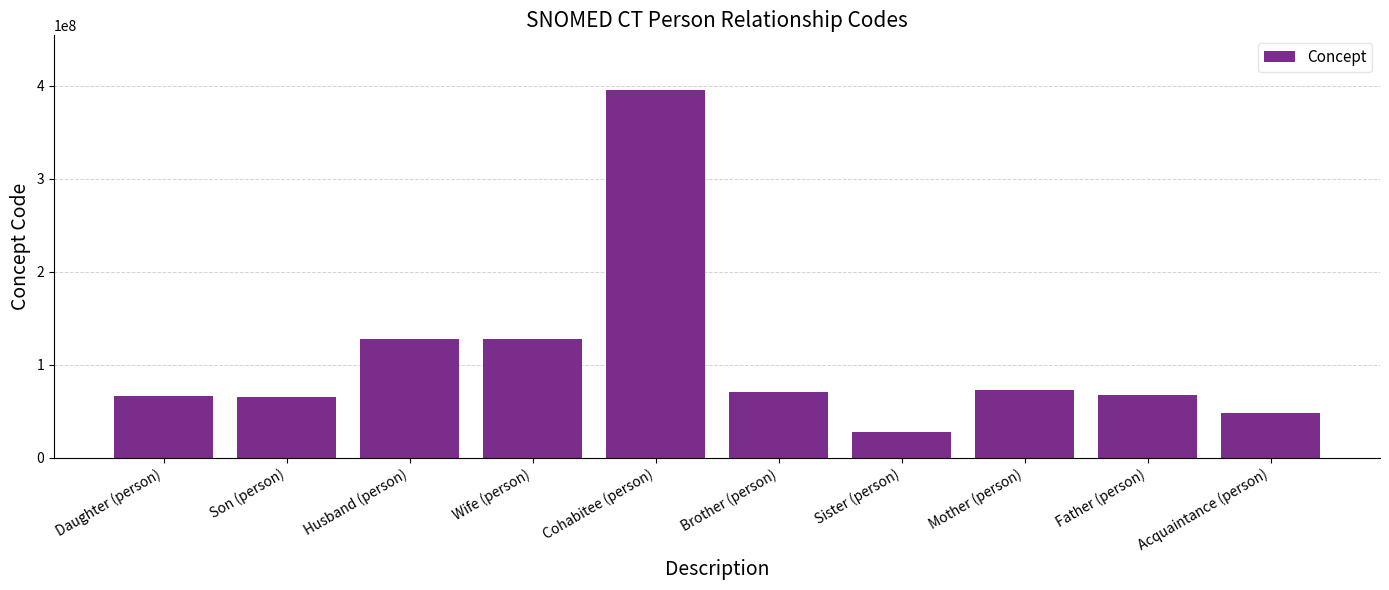

The value at Mother (person) is 72705000. True or false?

True